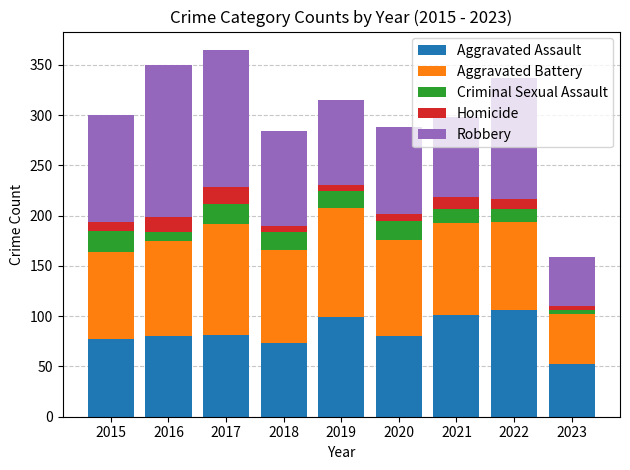

The Aggravated Assault series shows 122 at 2015. True or false?

False